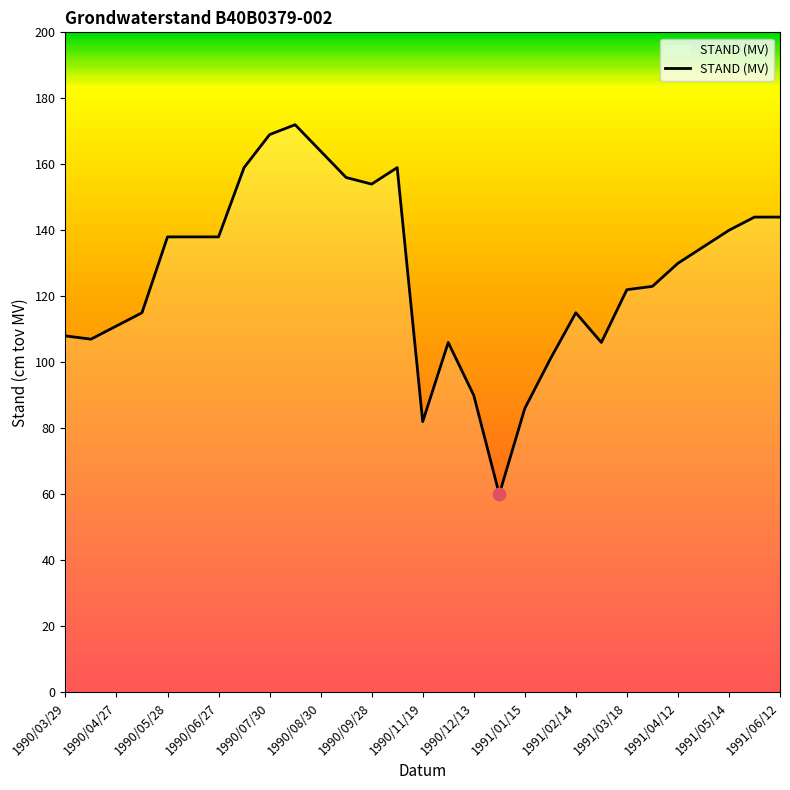

What is the minimum value shown in the chart?

60